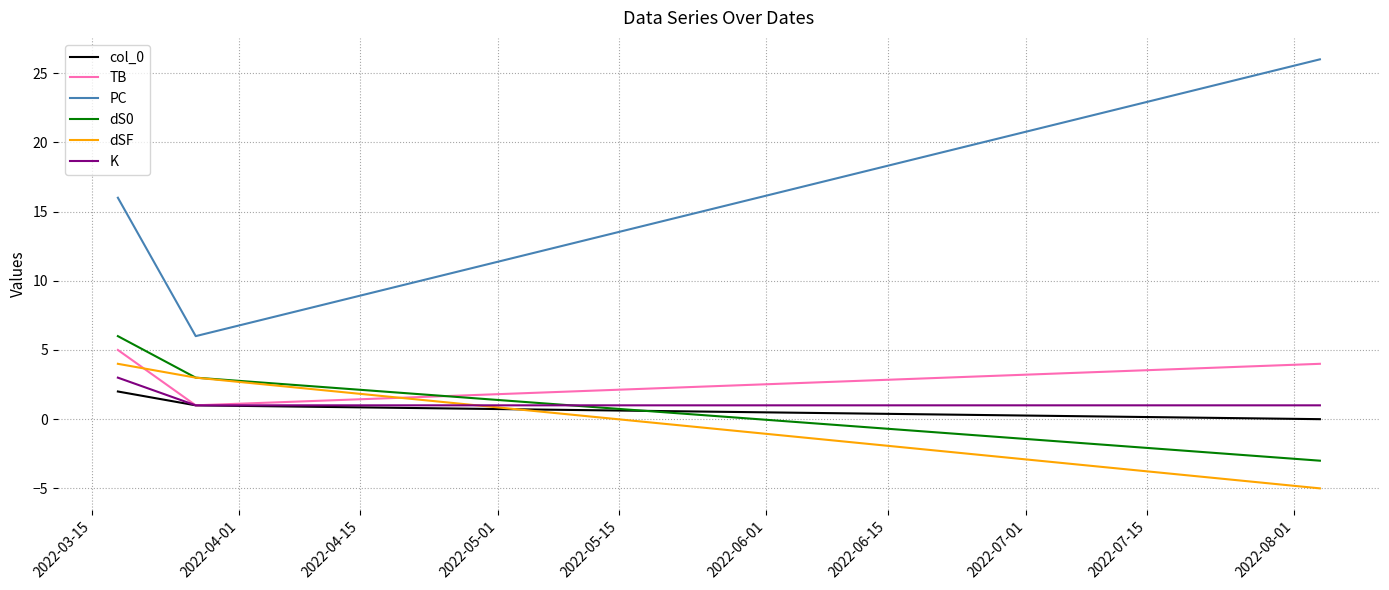

Which series has the widest spread of values?

PC